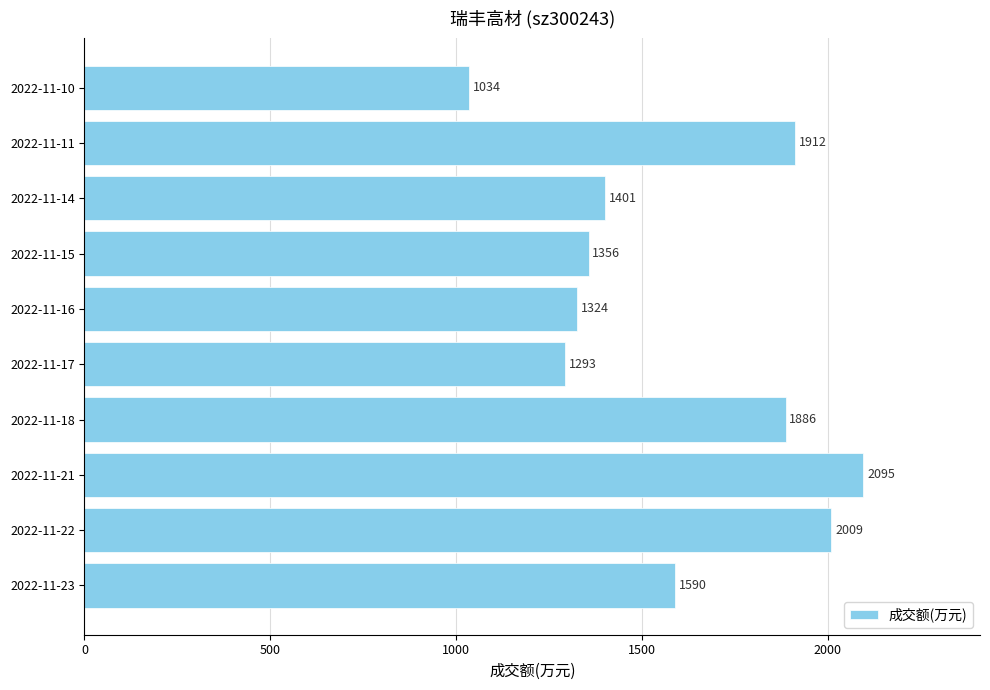

How many bars are there in total?

10